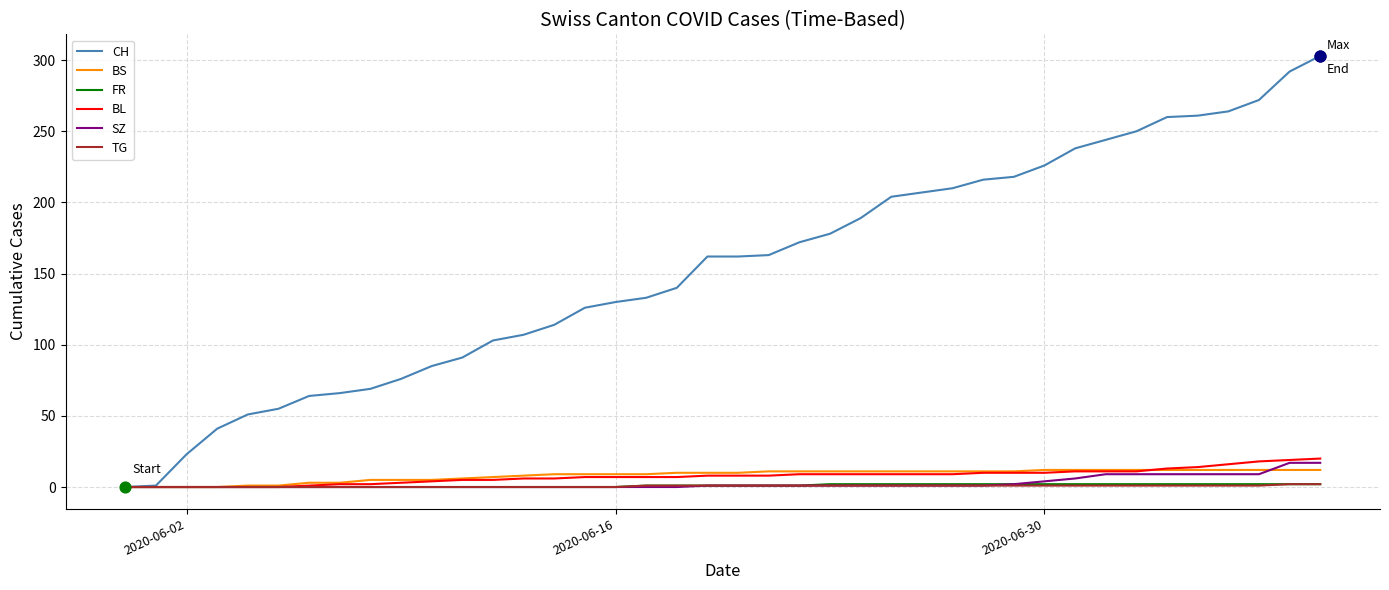

What are all the series names shown in the legend?

CH, BS, FR, BL, SZ, TG